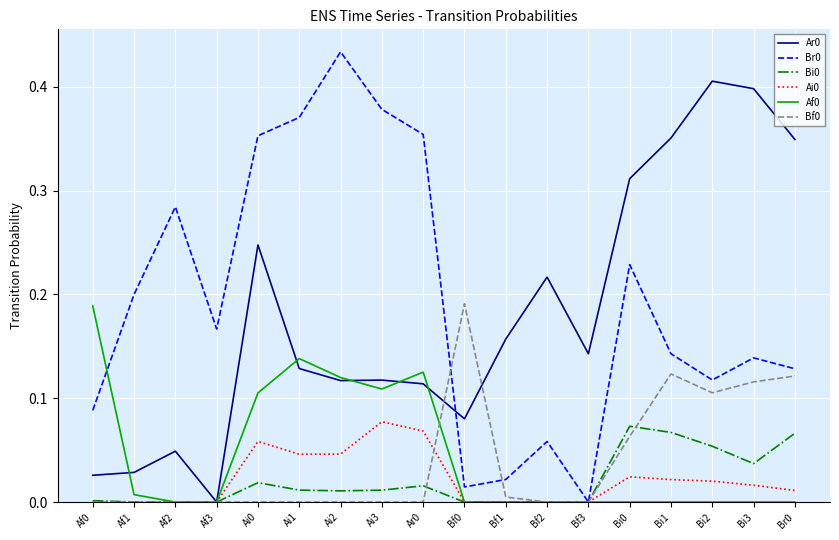

The Br0 series shows 0.2 at Ai0. True or false?

False